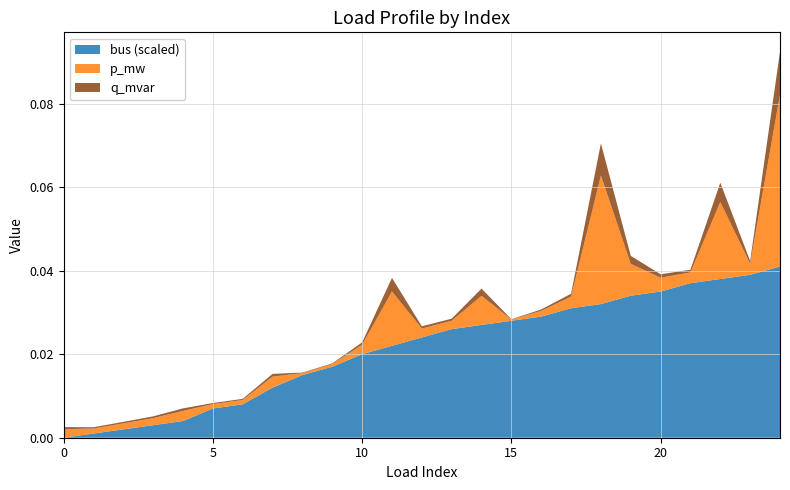

Reading left to right, list all the values displayed in this chart.

p_mw: 0=0.0	1=0.0	2=0.0	3=0.0	4=0.0	5=0.0	6=0.0	7=0.0	8=0.0	9=0.0	10=0.0	11=0.0	12=0.0	13=0.0	14=0.0	15=0.0	16=0.0	17=0.0	18=0.0	19=0.0	20=0.0	21=0.0	22=0.0	23=0.0	24=0.0
q_mvar: 0=0.0	1=0.0	2=0.0	3=0.0	4=0.0	5=0.0	6=0.0	7=0.0	8=0.0	9=0.0	10=0.0	11=0.0	12=0.0	13=0.0	14=0.0	15=0.0	16=0.0	17=0.0	18=0.0	19=0.0	20=0.0	21=0.0	22=0.0	23=0.0	24=0.0
bus: 0=0.0	1=1.0	2=2.0	3=3.0	4=4.0	5=7.0	6=8.0	7=12.0	8=15.0	9=17.0	10=20.0	11=22.0	12=24.0	13=26.0	14=27.0	15=28.0	16=29.0	17=31.0	18=32.0	19=34.0	20=35.0	21=37.0	22=38.0	23=39.0	24=41.0